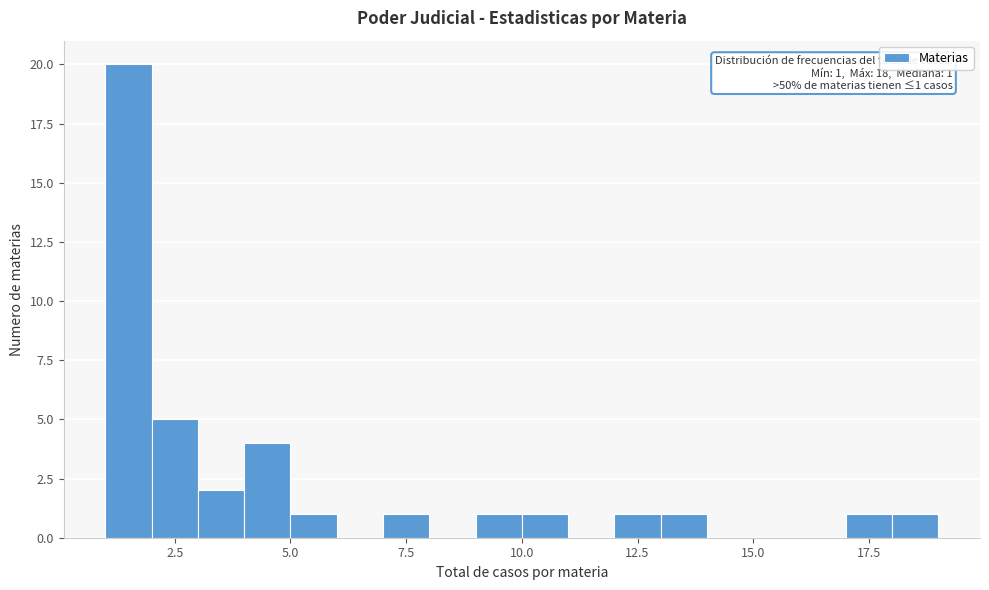

Around what value on the x-axis is the tallest bar? Give the approximate position of its centre, as read against the axis.

1.5